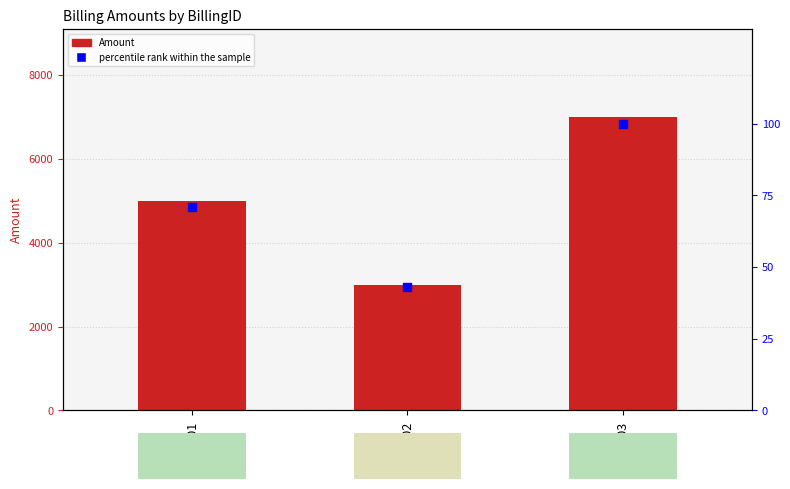

At how many categories does at least one series exceed 3725?

2